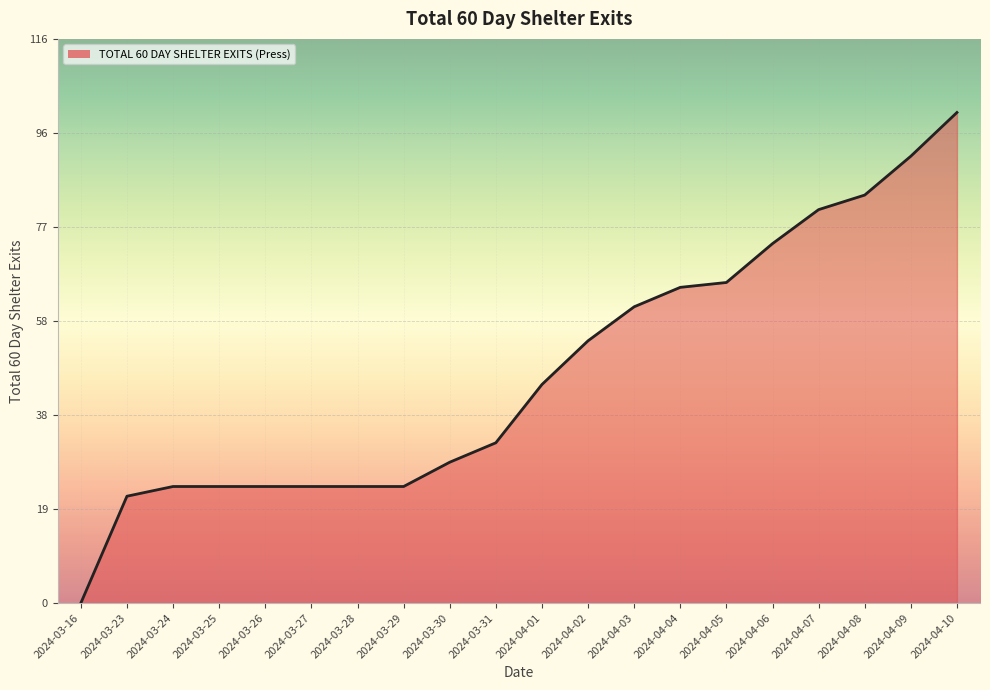

What is the change in value from 2024-03-16 to 2024-03-31?

+33